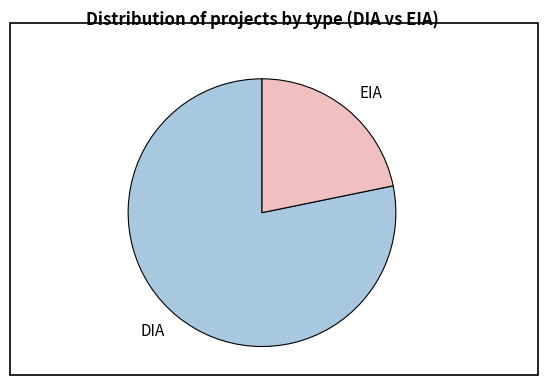

How many slices are in this pie chart?

2